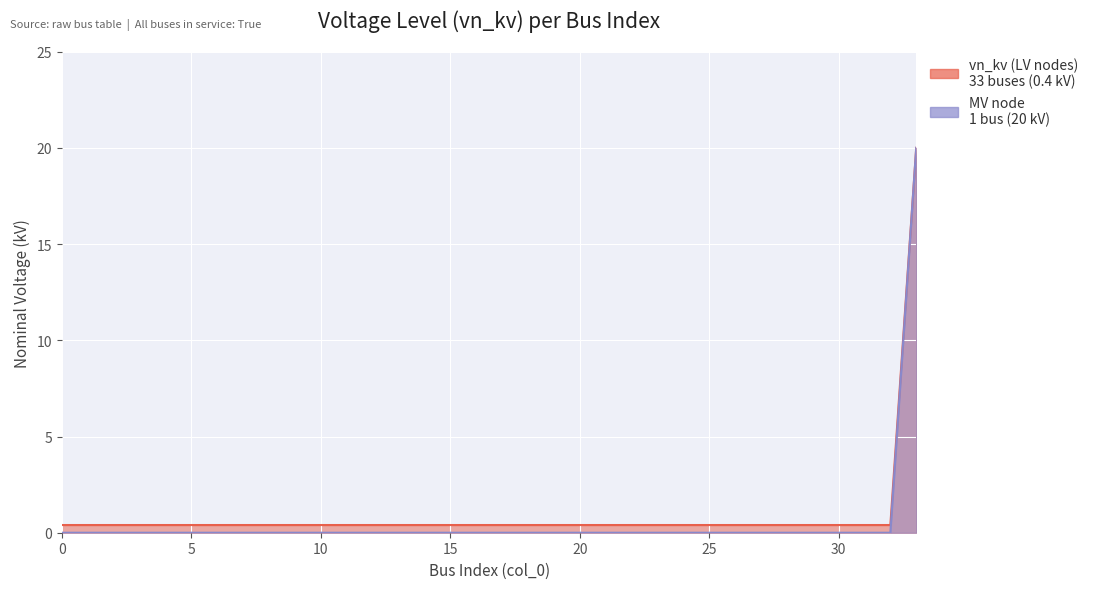

Reading right to left, what are all the values shown in this chart?

vn_kv (LV nodes): 20.0	0.4	0.4	0.4	0.4	0.4	0.4	0.4	0.4	0.4	0.4	0.4	0.4	0.4	0.4	0.4	0.4	0.4	0.4	0.4	0.4	0.4	0.4	0.4	0.4	0.4	0.4	0.4	0.4	0.4	0.4	0.4	0.4	0.4
MV node: 20.0	0.0	0.0	0.0	0.0	0.0	0.0	0.0	0.0	0.0	0.0	0.0	0.0	0.0	0.0	0.0	0.0	0.0	0.0	0.0	0.0	0.0	0.0	0.0	0.0	0.0	0.0	0.0	0.0	0.0	0.0	0.0	0.0	0.0